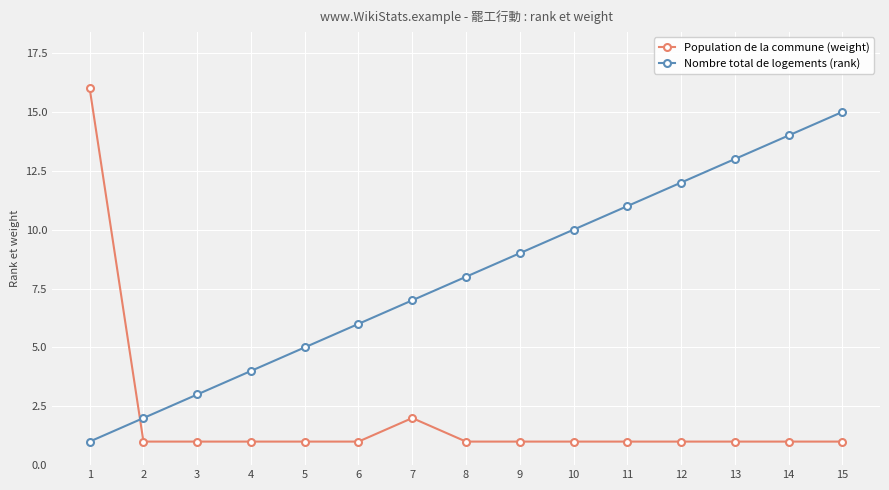

True or false: Nombre total de logements (rank) has more than 1 interior local peaks.

False